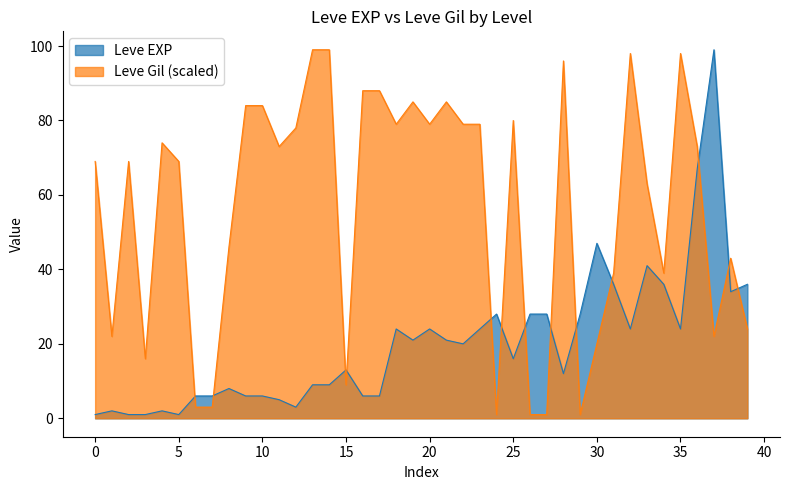

List the series in order of their overall mean, highest first.

Leve Gil (scaled), Leve EXP